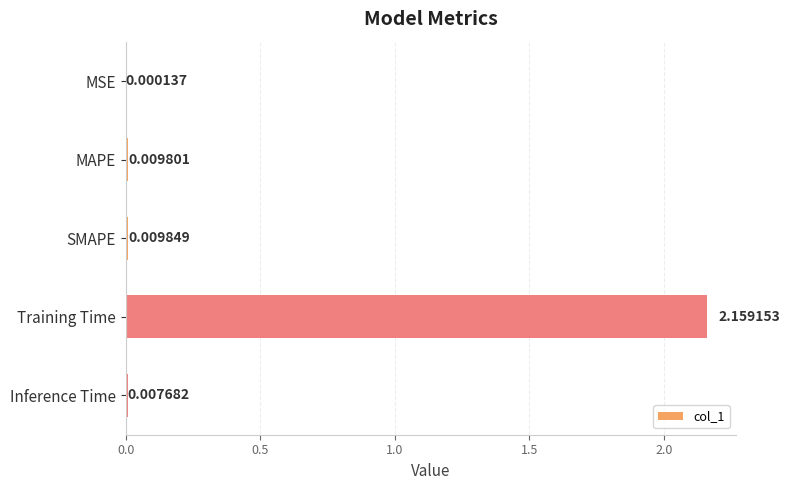

Which label corresponds to the largest value in the chart?

Training Time